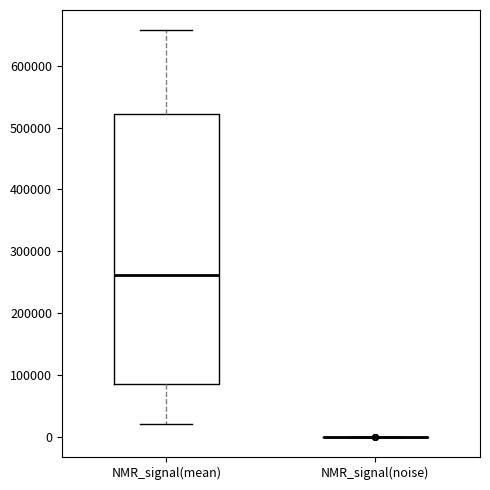

Reading left to right, read every box against the y-axis: the position of its median line, the range the box covers, and the ends of its whiskers. The values are not printed on the chart, so give them approximately, as read against the axis.

NMR_signal(mean): median 260000, box 90000 to 520000, whiskers 20000 to 660000
NMR_signal(noise): box collapsed to a line at 0, whiskers 0 to 0